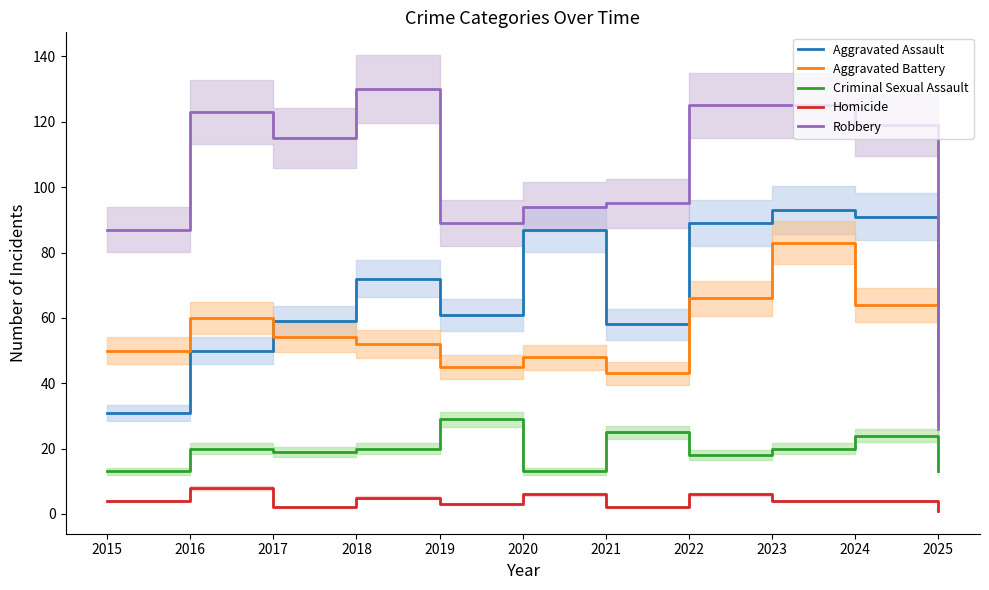

What is the difference between the Aggravated Battery values at 2022 and 2017?

12